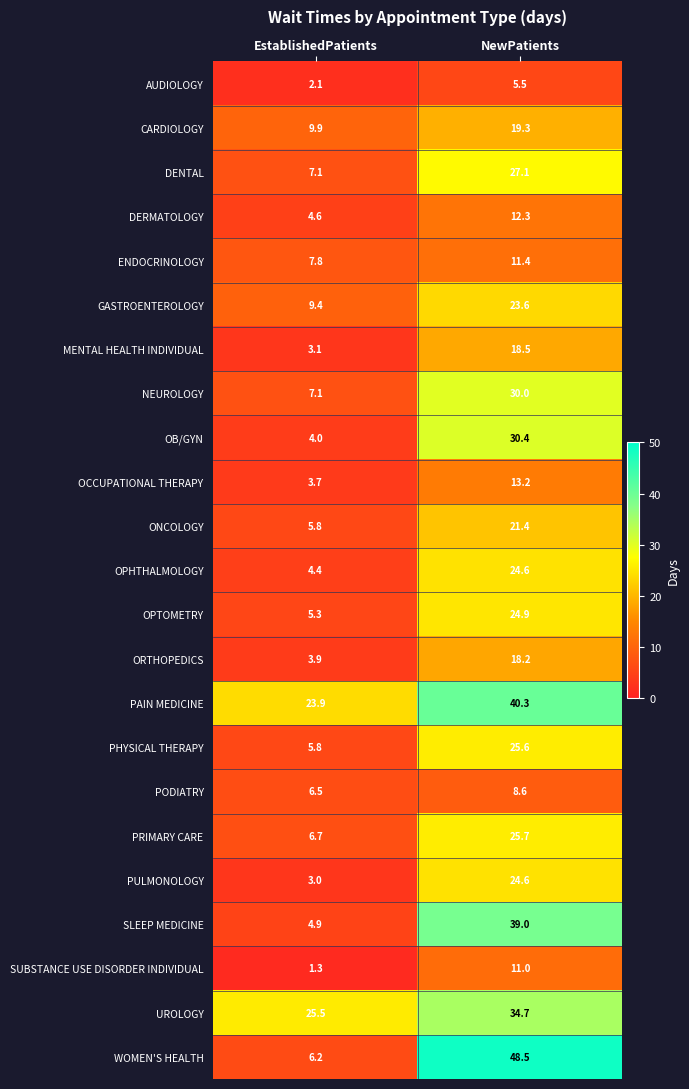

Is it true that OCCUPATIONAL THERAPY equals 13.2 at NewPatients?

True